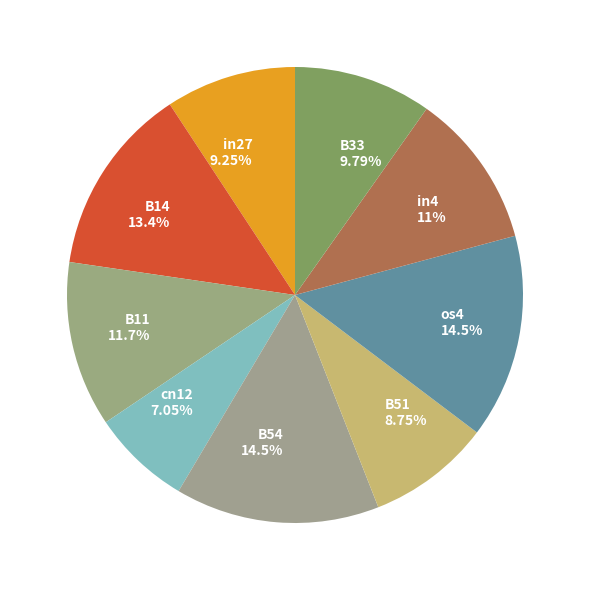

How many slices are in this pie chart?

9